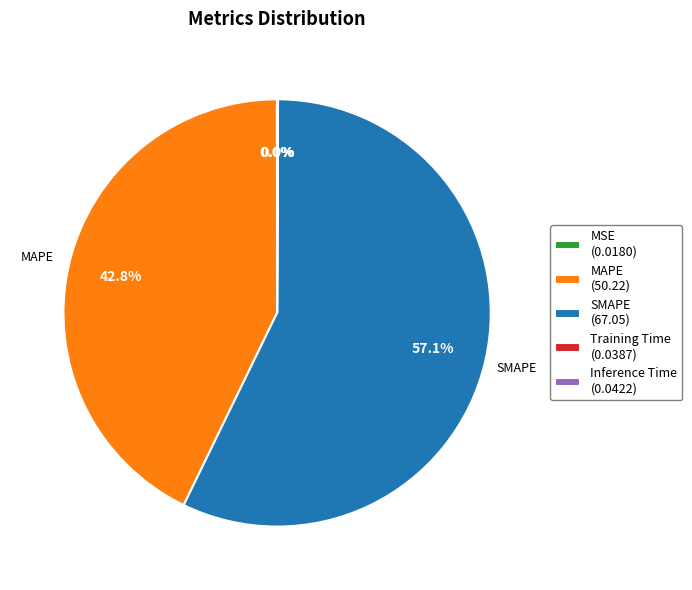

Does any single category account for the majority?

Yes